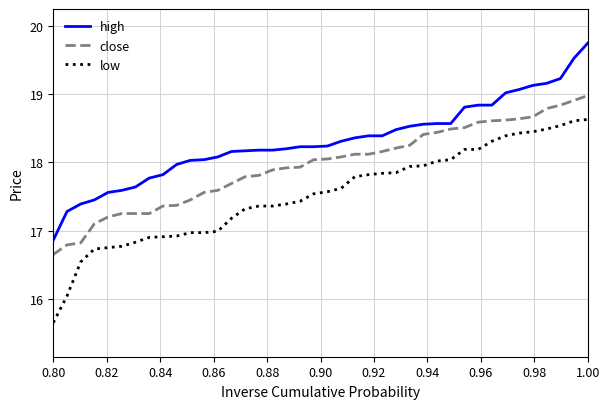

List the series in order of their overall mean, lowest first.

low, close, high